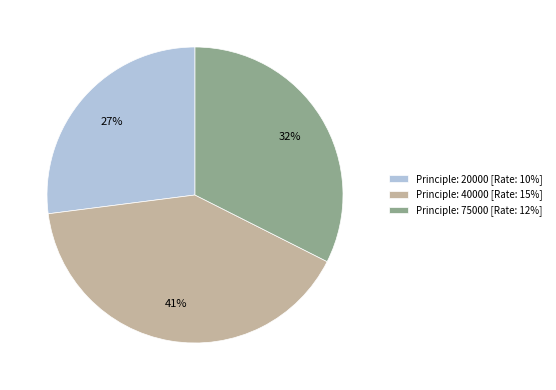

Between Principle: 40000 [Rate: 15%] and Principle: 20000 [Rate: 10%], which is larger?

Principle: 40000 [Rate: 15%]